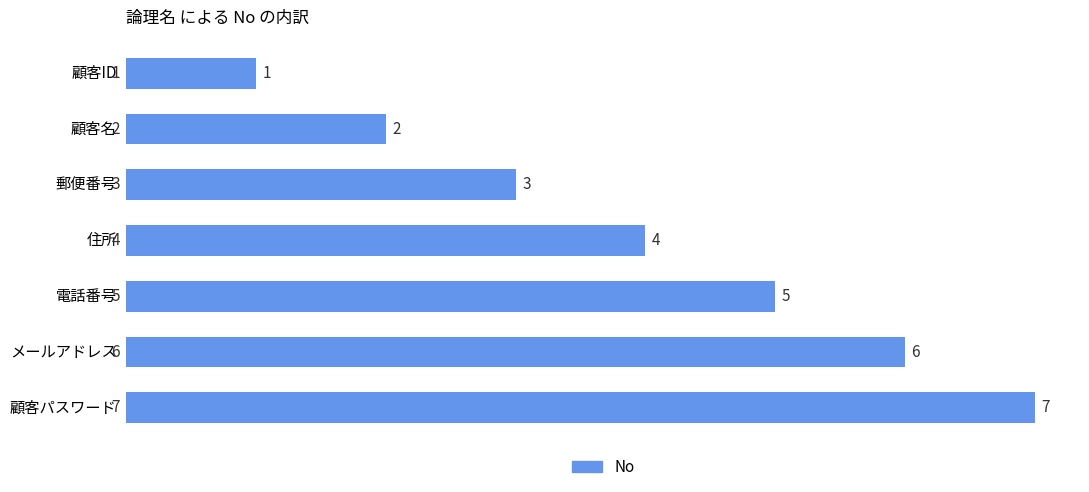

Rank the categories by value from highest to lowest.

顧客パスワード, メールアドレス, 電話番号, 住所, 郵便番号, 顧客名, 顧客ID